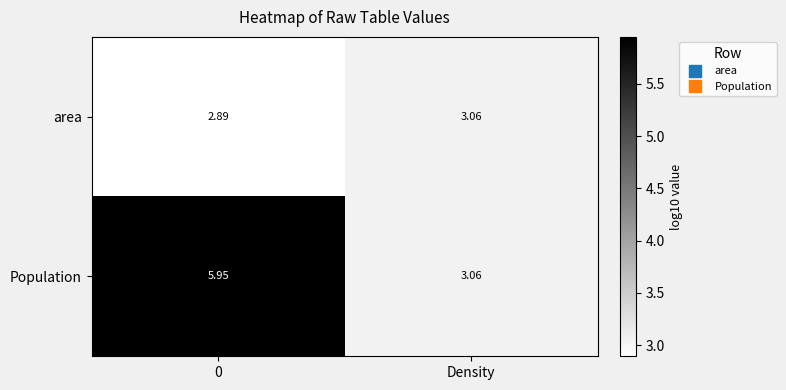

What is the total value across all series at Density?

6.1